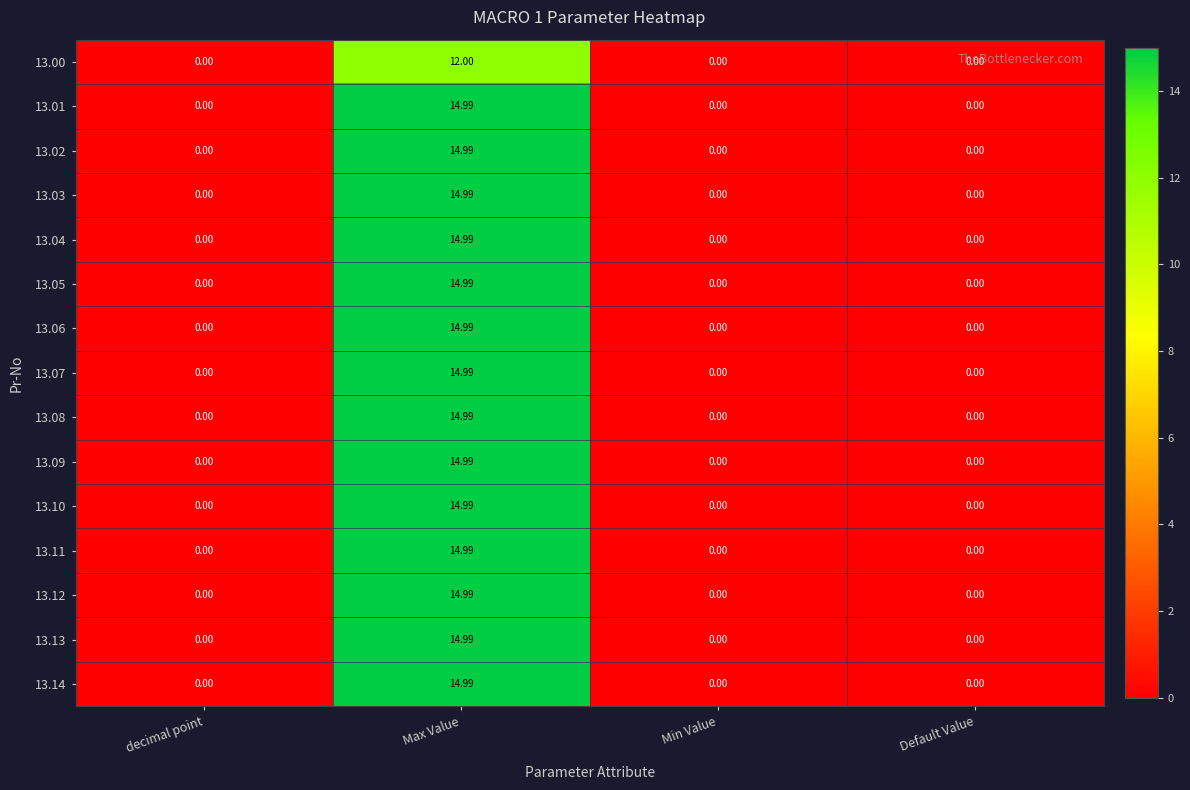

At which category is the sum across all series the highest?

Max Value